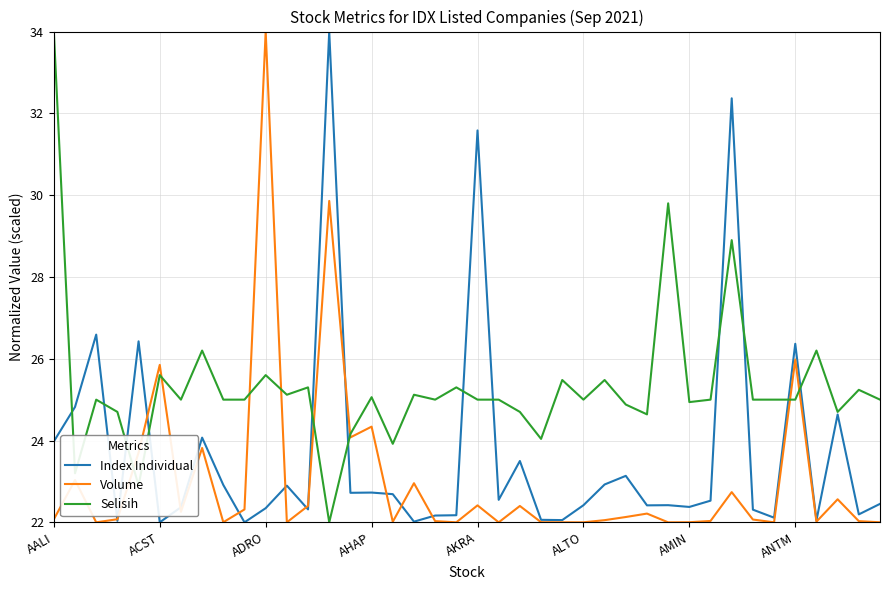

List the series in order of their overall mean, lowest first.

Volume, Index Individual, Selisih